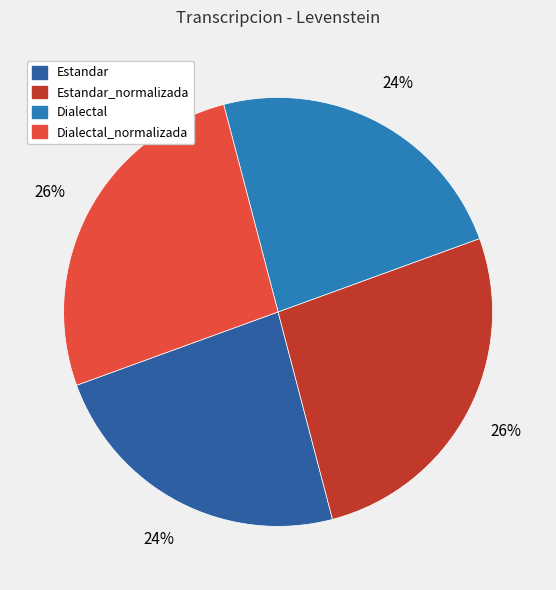

Rank the categories by value from highest to lowest.

Estandar_normalizada, Dialectal_normalizada, Estandar, Dialectal